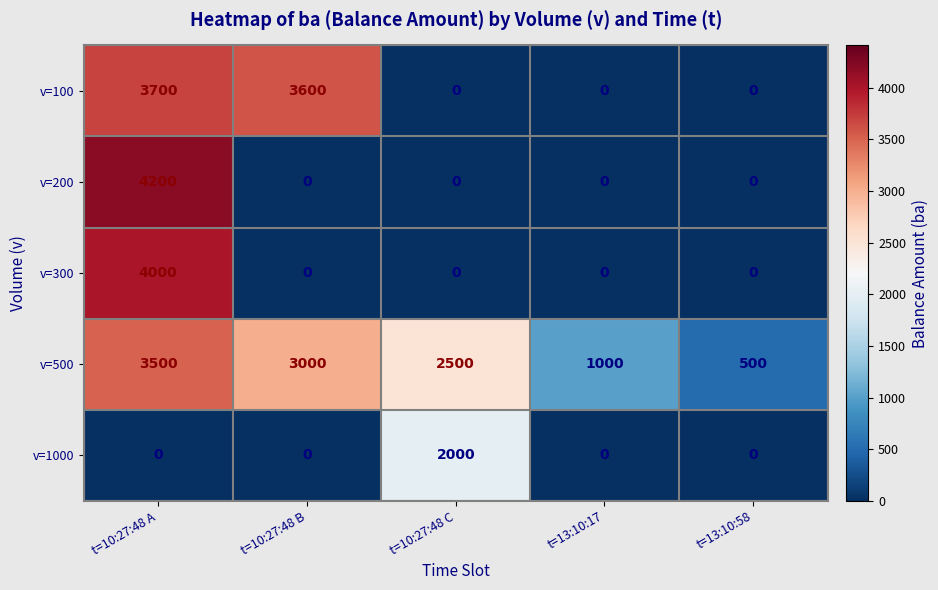

Reading right to left, transcribe all the data shown in this chart.

v=100: 0	0	0	3600	3700
v=200: 0	0	0	0	4200
v=300: 0	0	0	0	4000
v=500: 500	1000	2500	3000	3500
v=1000: 0	0	2000	0	0